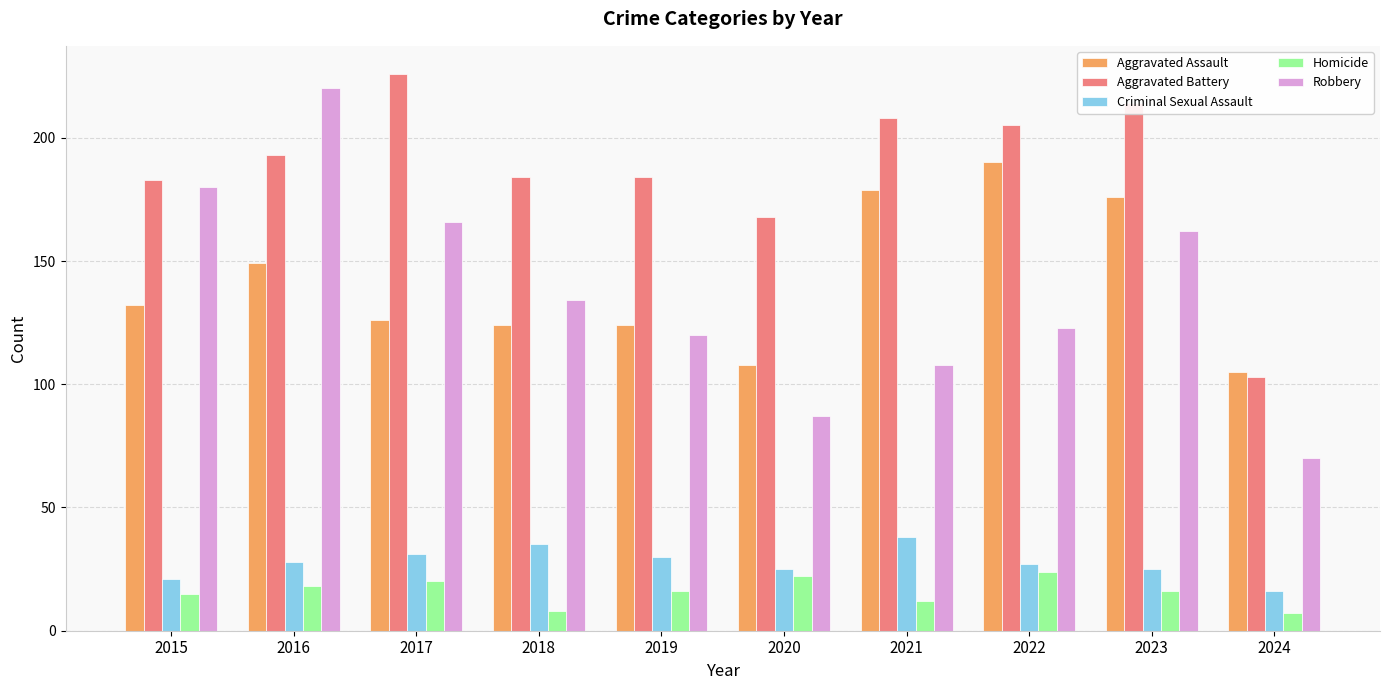

Reading right to left, list all the values displayed in this chart.

Aggravated Assault: 2024=105	2023=176	2022=190	2021=179	2020=108	2019=124	2018=124	2017=126	2016=149	2015=132
Aggravated Battery: 2024=103	2023=214	2022=205	2021=208	2020=168	2019=184	2018=184	2017=226	2016=193	2015=183
Criminal Sexual Assault: 2024=16	2023=25	2022=27	2021=38	2020=25	2019=30	2018=35	2017=31	2016=28	2015=21
Homicide: 2024=7	2023=16	2022=24	2021=12	2020=22	2019=16	2018=8	2017=20	2016=18	2015=15
Robbery: 2024=70	2023=162	2022=123	2021=108	2020=87	2019=120	2018=134	2017=166	2016=220	2015=180